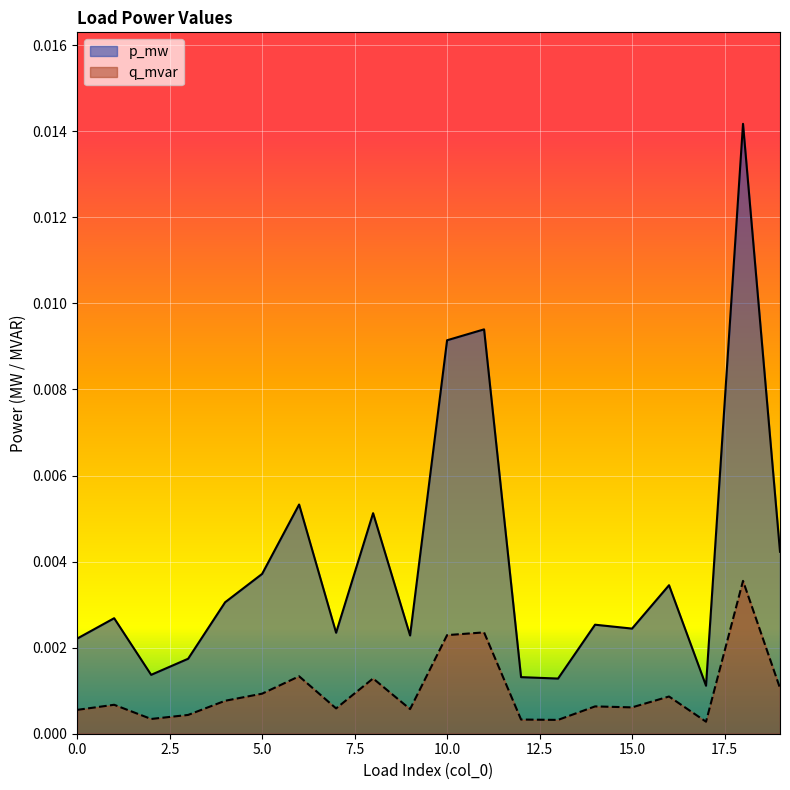

Which has a higher value, 11 or 4?

11